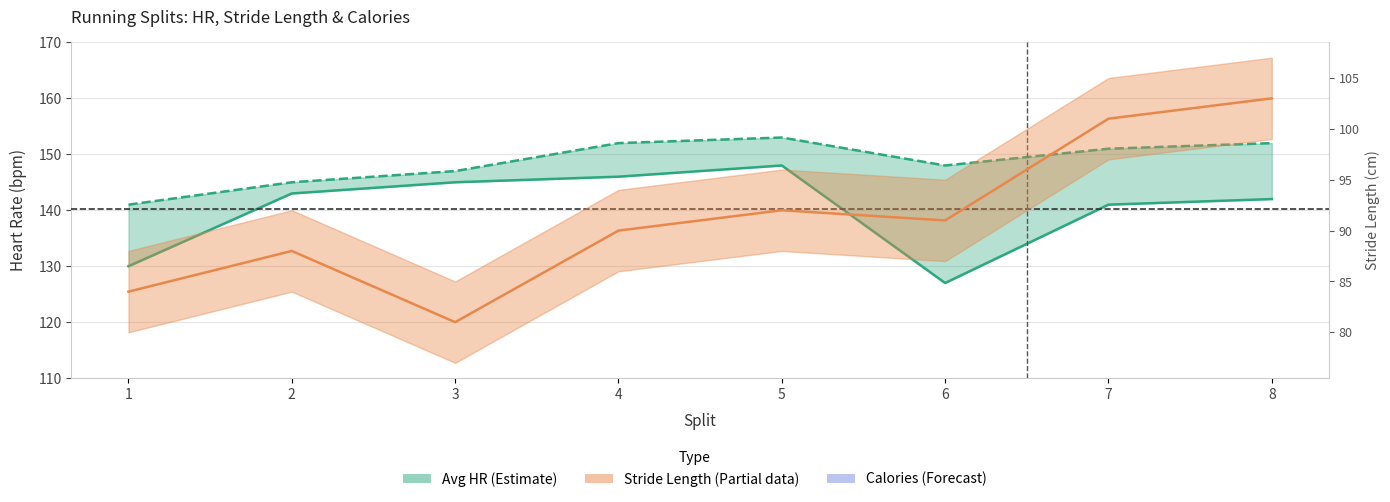

Is it true that Avg HR equals 141 at 7?

True